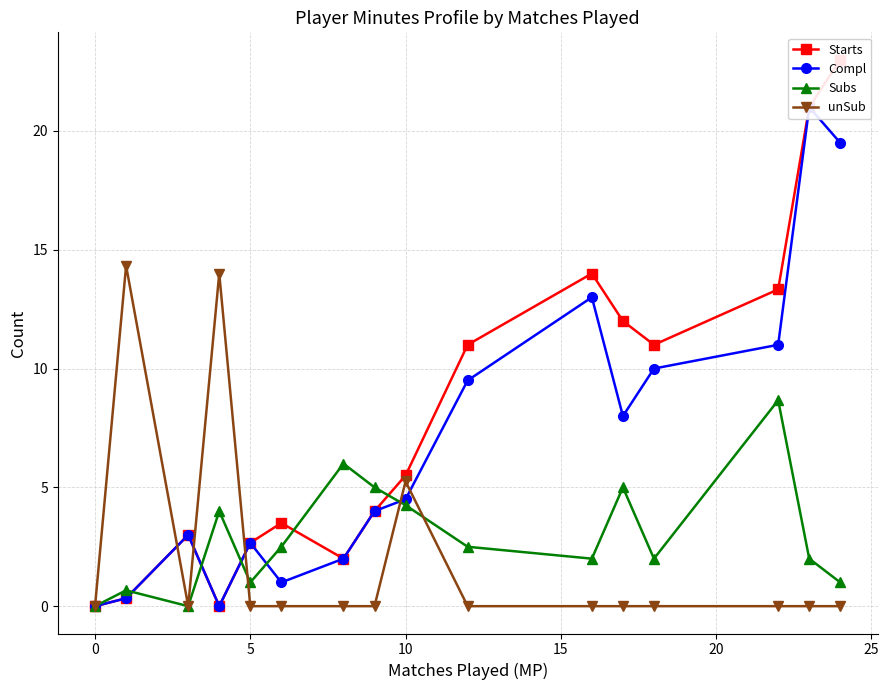

The unSub series shows 7.0 at 5. True or false?

False